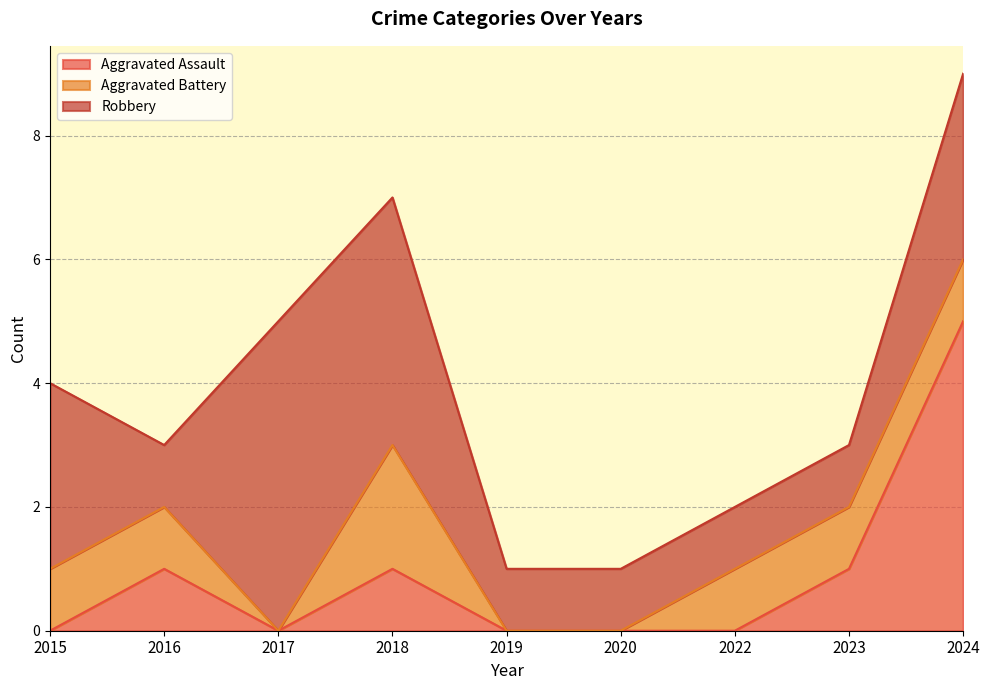

What is the value of the Robbery point at the 2nd from the left?

1